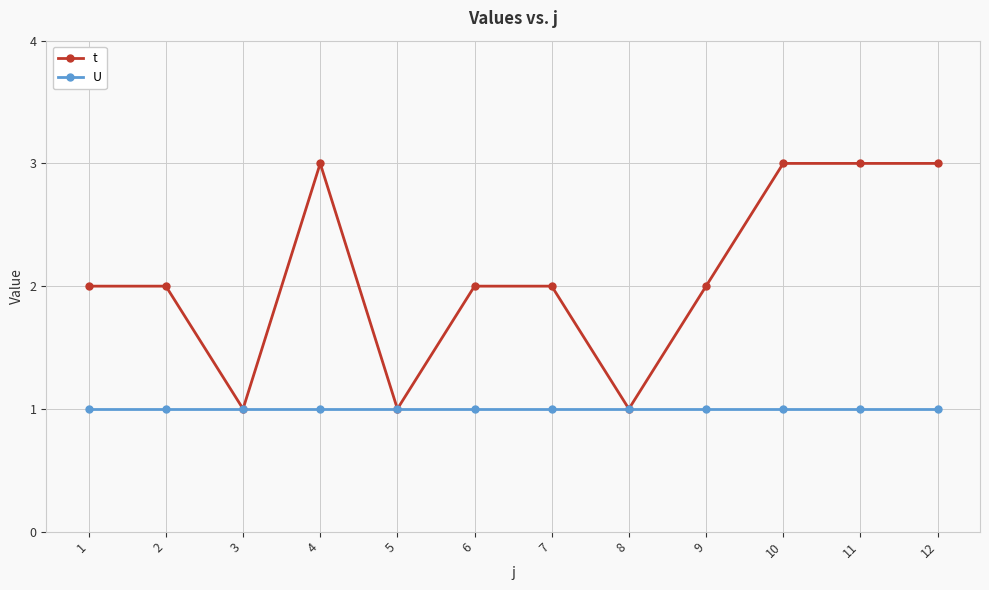

What is the total value across all series at 1?

3